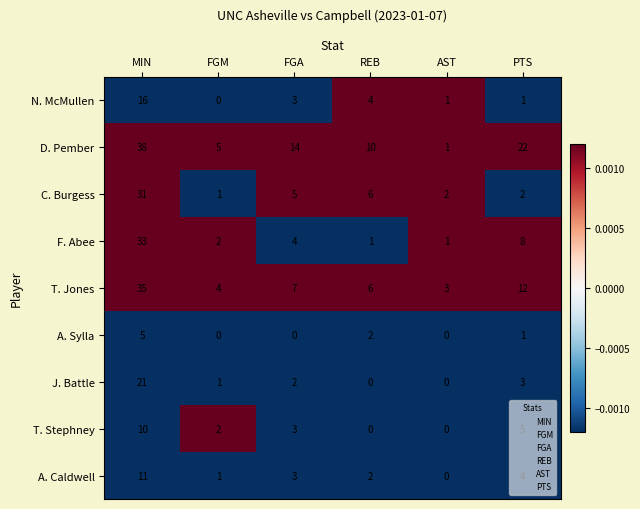

At which category is the sum across all series the highest?

MIN